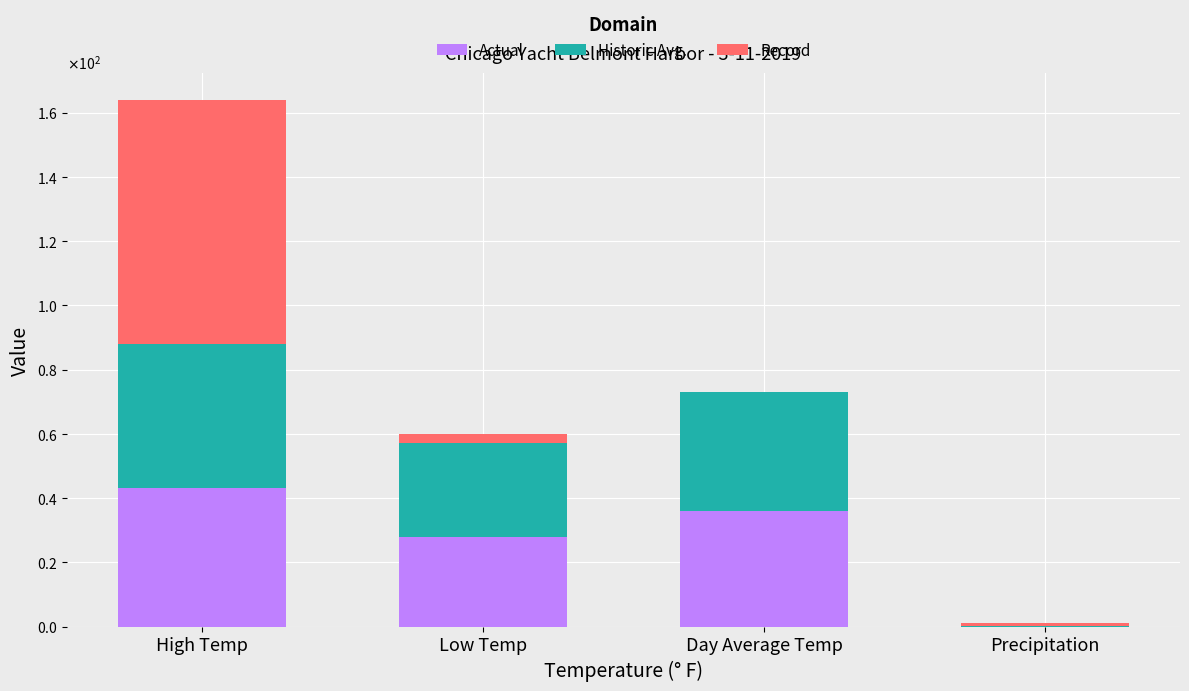

What are all the series names shown in the legend?

Actual, Historic Avg., Record